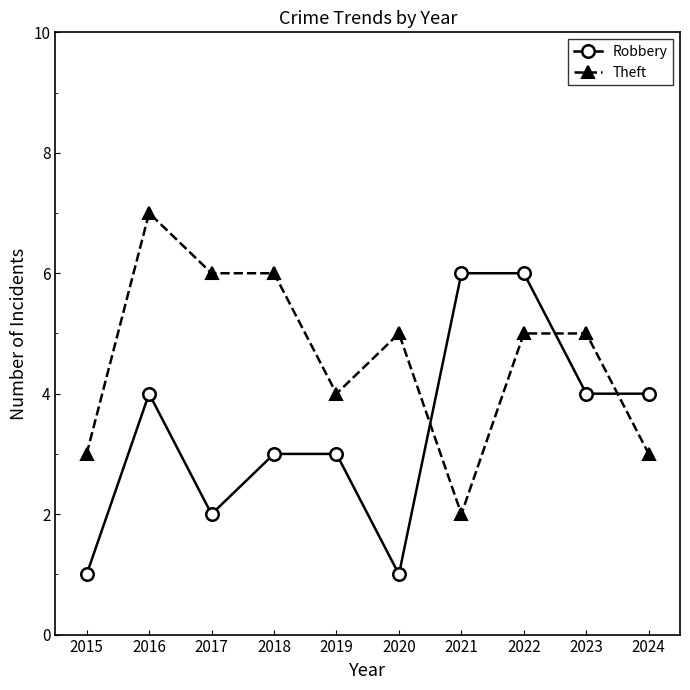

Rank the series by their average value, from highest to lowest.

Theft, Robbery